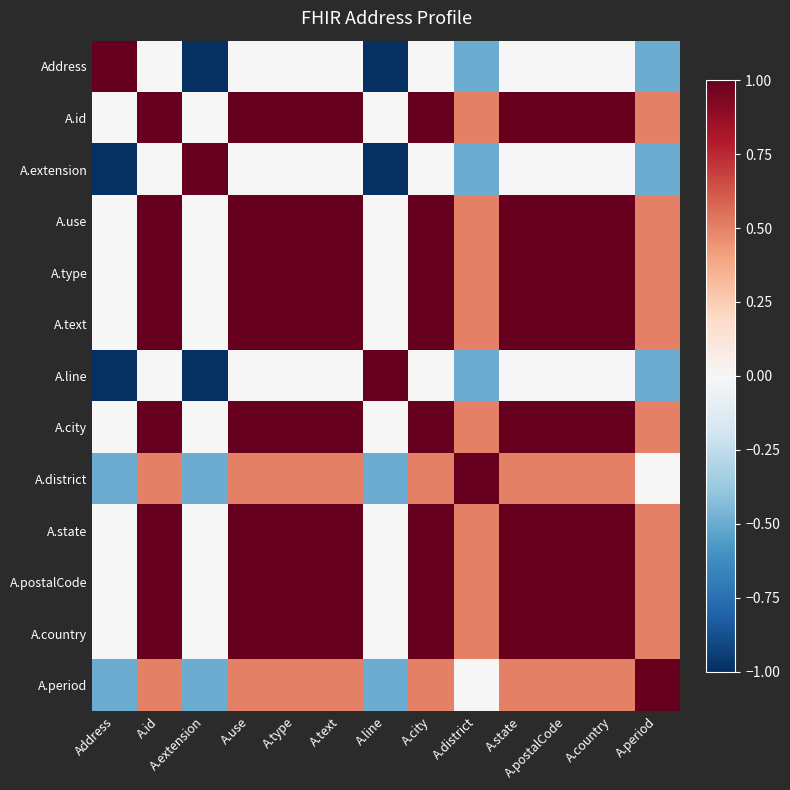

Reading left to right, what are all the values shown in this chart?

Address: Address=1.0	A.id=0.0	A.extension=-1.0	A.use=0.0	A.type=0.0	A.text=0.0	A.line=-1.0	A.city=0.0	A.district=-0.5	A.state=0.0	A.postalCode=0.0	A.country=0.0	A.period=-0.5
A.id: Address=0.0	A.id=1.0	A.extension=0.0	A.use=1.0	A.type=1.0	A.text=1.0	A.line=0.0	A.city=1.0	A.district=0.5	A.state=1.0	A.postalCode=1.0	A.country=1.0	A.period=0.5
A.extension: Address=-1.0	A.id=0.0	A.extension=1.0	A.use=0.0	A.type=0.0	A.text=0.0	A.line=-1.0	A.city=0.0	A.district=-0.5	A.state=0.0	A.postalCode=0.0	A.country=0.0	A.period=-0.5
A.use: Address=0.0	A.id=1.0	A.extension=0.0	A.use=1.0	A.type=1.0	A.text=1.0	A.line=0.0	A.city=1.0	A.district=0.5	A.state=1.0	A.postalCode=1.0	A.country=1.0	A.period=0.5
A.type: Address=0.0	A.id=1.0	A.extension=0.0	A.use=1.0	A.type=1.0	A.text=1.0	A.line=0.0	A.city=1.0	A.district=0.5	A.state=1.0	A.postalCode=1.0	A.country=1.0	A.period=0.5
A.text: Address=0.0	A.id=1.0	A.extension=0.0	A.use=1.0	A.type=1.0	A.text=1.0	A.line=0.0	A.city=1.0	A.district=0.5	A.state=1.0	A.postalCode=1.0	A.country=1.0	A.period=0.5
A.line: Address=-1.0	A.id=0.0	A.extension=-1.0	A.use=0.0	A.type=0.0	A.text=0.0	A.line=1.0	A.city=0.0	A.district=-0.5	A.state=0.0	A.postalCode=0.0	A.country=0.0	A.period=-0.5
A.city: Address=0.0	A.id=1.0	A.extension=0.0	A.use=1.0	A.type=1.0	A.text=1.0	A.line=0.0	A.city=1.0	A.district=0.5	A.state=1.0	A.postalCode=1.0	A.country=1.0	A.period=0.5
A.district: Address=-0.5	A.id=0.5	A.extension=-0.5	A.use=0.5	A.type=0.5	A.text=0.5	A.line=-0.5	A.city=0.5	A.district=1.0	A.state=0.5	A.postalCode=0.5	A.country=0.5	A.period=0.0
A.state: Address=0.0	A.id=1.0	A.extension=0.0	A.use=1.0	A.type=1.0	A.text=1.0	A.line=0.0	A.city=1.0	A.district=0.5	A.state=1.0	A.postalCode=1.0	A.country=1.0	A.period=0.5
A.postalCode: Address=0.0	A.id=1.0	A.extension=0.0	A.use=1.0	A.type=1.0	A.text=1.0	A.line=0.0	A.city=1.0	A.district=0.5	A.state=1.0	A.postalCode=1.0	A.country=1.0	A.period=0.5
A.country: Address=0.0	A.id=1.0	A.extension=0.0	A.use=1.0	A.type=1.0	A.text=1.0	A.line=0.0	A.city=1.0	A.district=0.5	A.state=1.0	A.postalCode=1.0	A.country=1.0	A.period=0.5
A.period: Address=-0.5	A.id=0.5	A.extension=-0.5	A.use=0.5	A.type=0.5	A.text=0.5	A.line=-0.5	A.city=0.5	A.district=0.0	A.state=0.5	A.postalCode=0.5	A.country=0.5	A.period=1.0